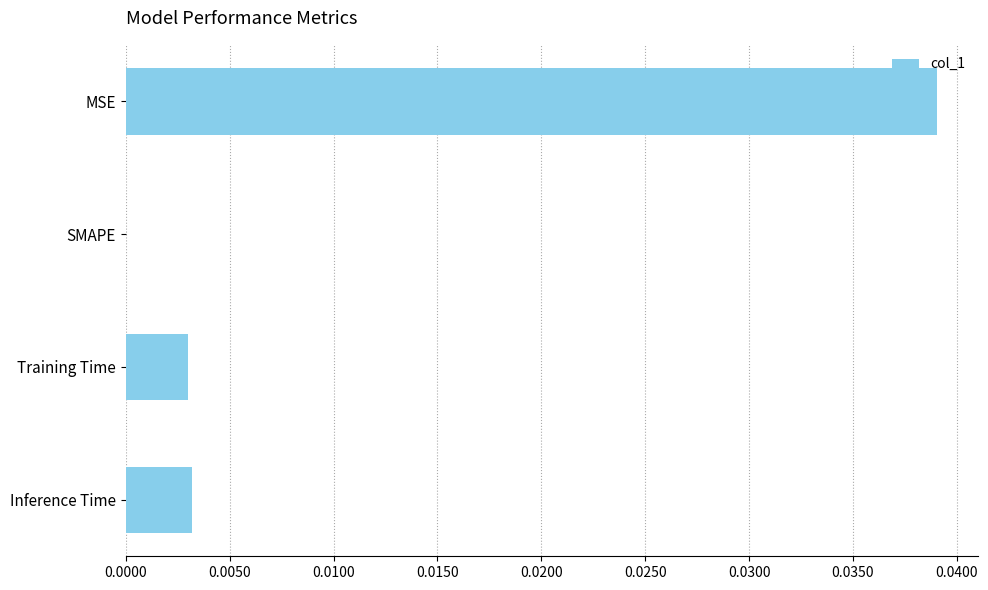

How many series are shown in this chart?

1